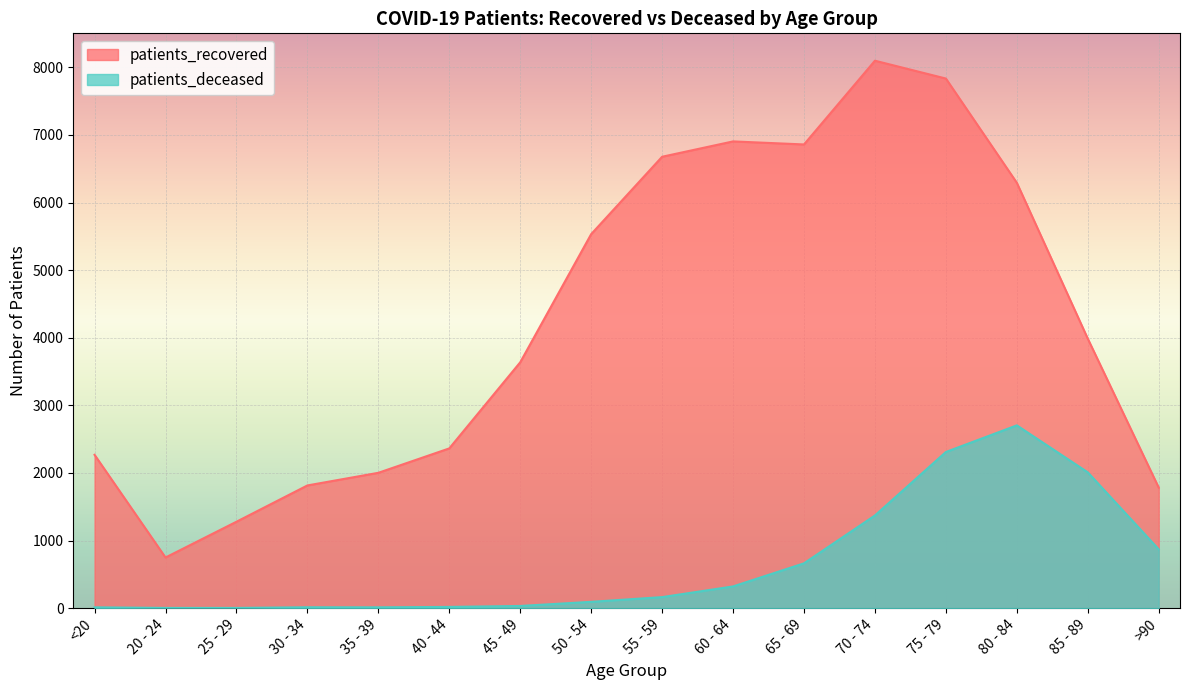

Reading left to right, extract all data points from this chart.

patients_recovered: <20=2268	20 - 24=749	25 - 29=1278	30 - 34=1815	35 - 39=2002	40 - 44=2363	45 - 49=3637	50 - 54=5533	55 - 59=6678	60 - 64=6905	65 - 69=6860	70 - 74=8099	75 - 79=7835	80 - 84=6293	85 - 89=3987	>90=1783
patients_deceased: <20=12	20 - 24=3	25 - 29=3	30 - 34=13	35 - 39=12	40 - 44=18	45 - 49=32	50 - 54=93	55 - 59=163	60 - 64=321	65 - 69=663	70 - 74=1371	75 - 79=2310	80 - 84=2704	85 - 89=2009	>90=870